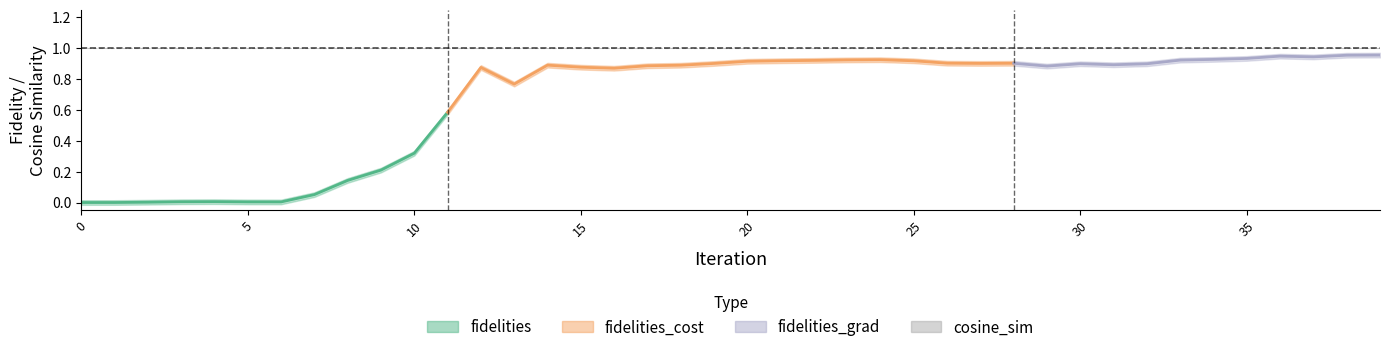

The cosine_sim series shows 1.0 at 11. True or false?

True